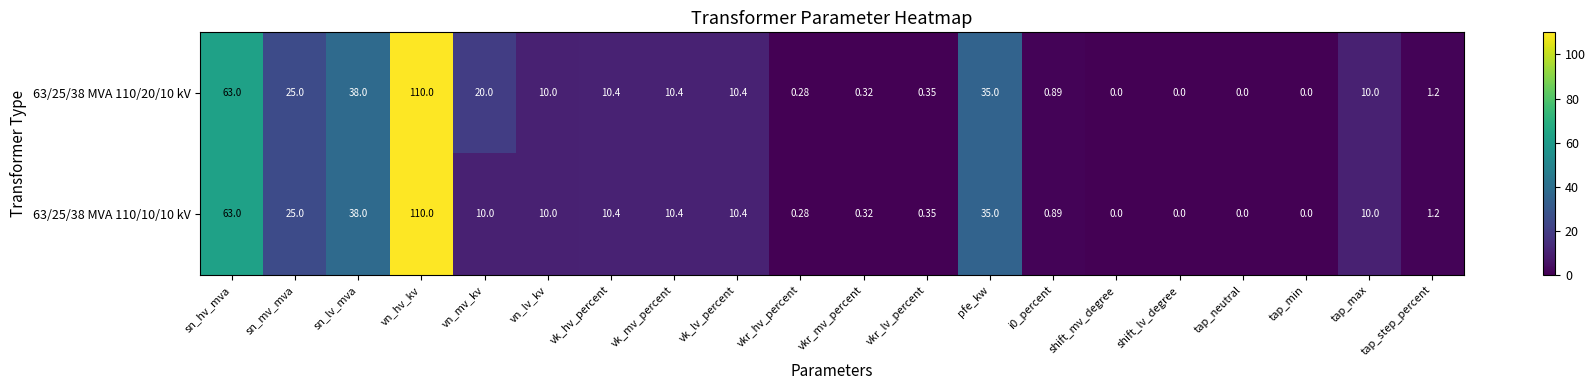

Where does the 63/25/38 MVA 110/10/10 kV series first go above 10?

sn_hv_mva